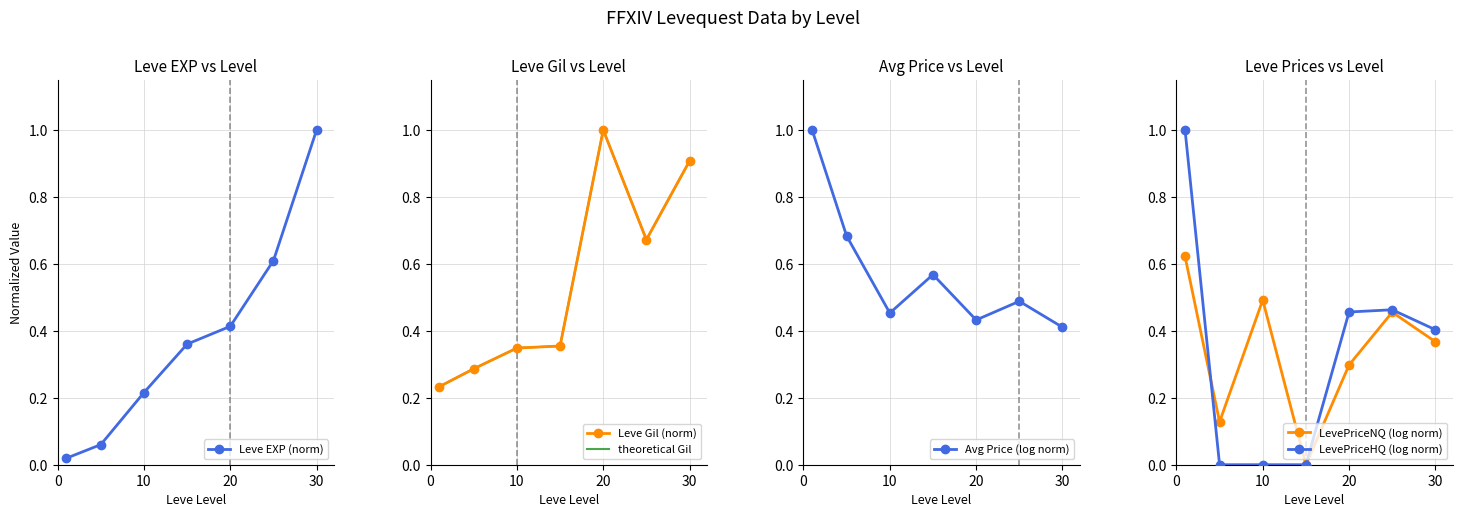

How many categories are shown in the chart?

7